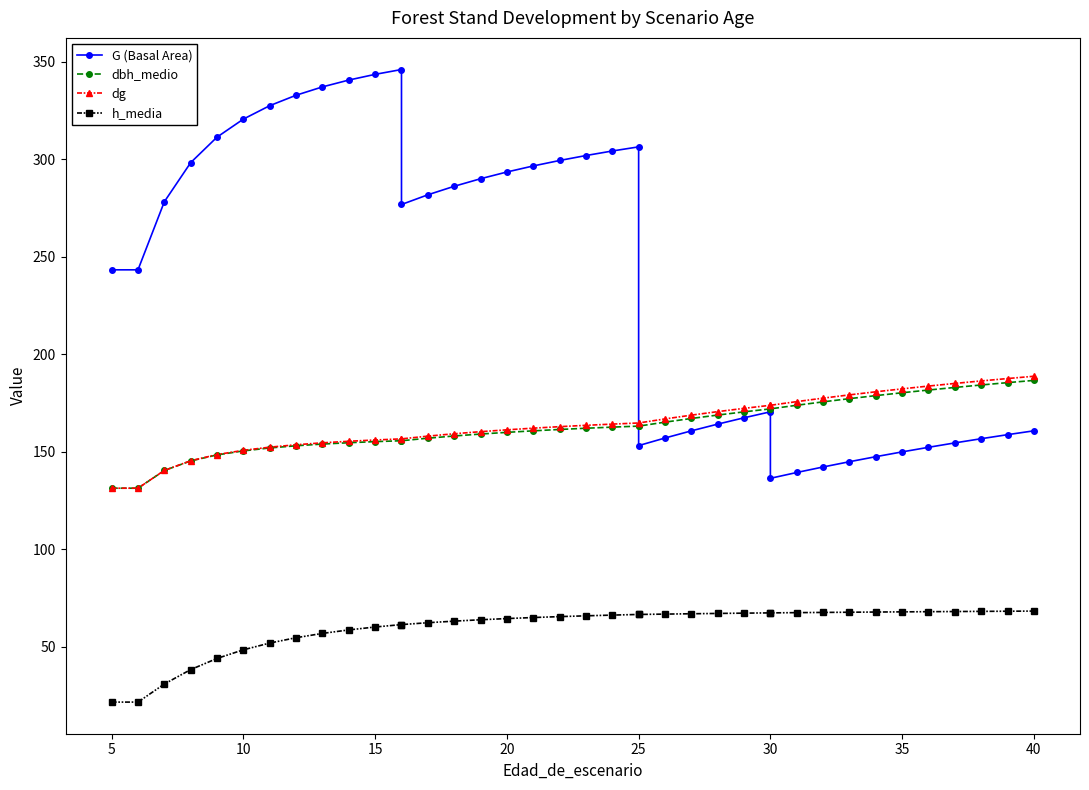

What are all the series names shown in the legend?

G (Basal Area), dbh_medio, dg, h_media